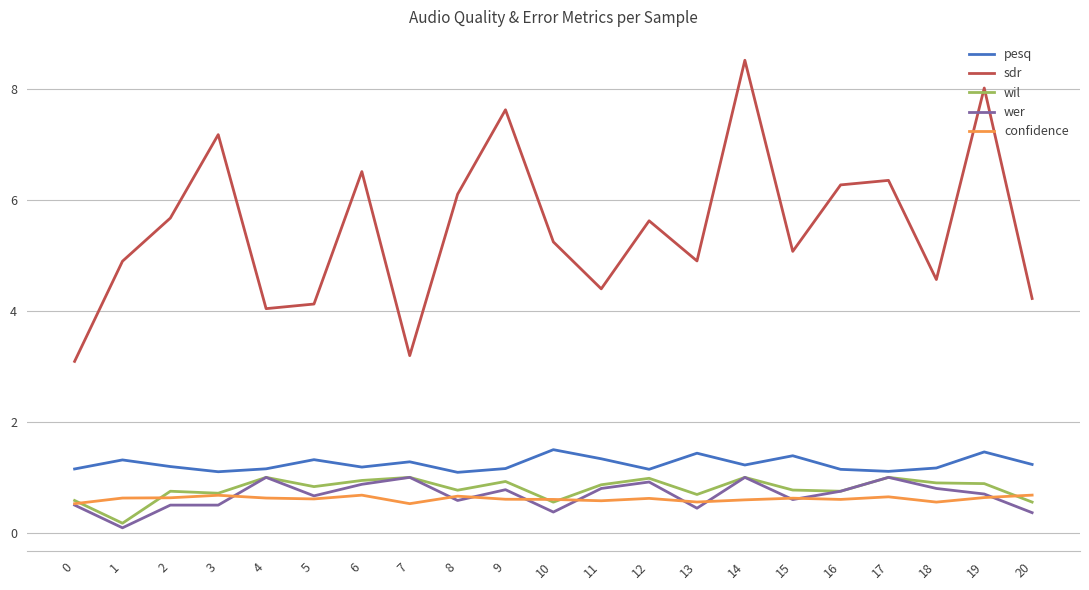

True or false: confidence has a value of 0.3 at 15.

False